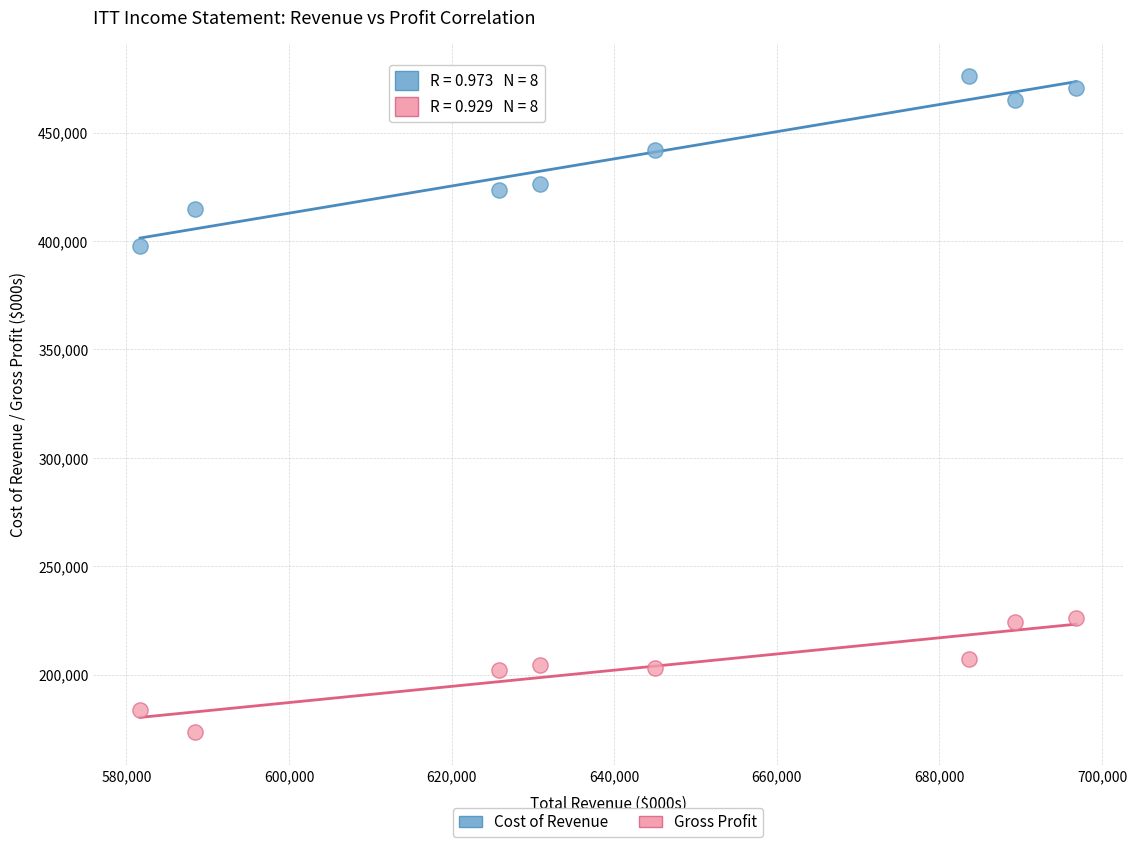

Which series reaches the maximum Y coordinate?

Cost of Revenue